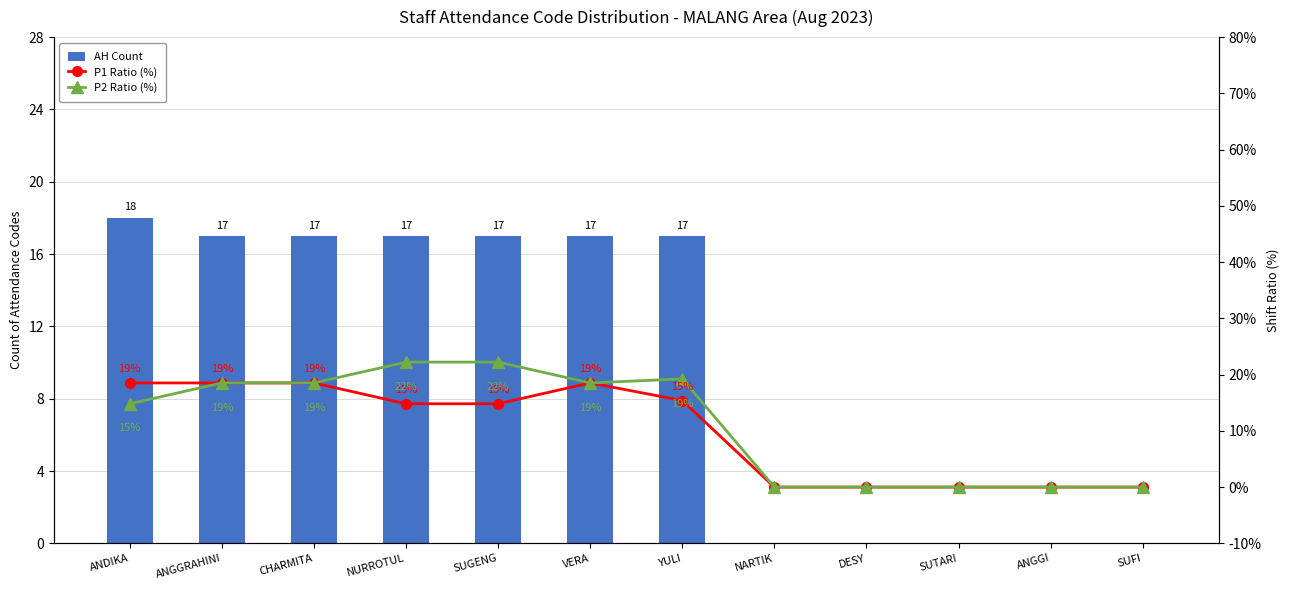

At ANDIKA, list the series in order from smallest to largest.

P2 Ratio (%), AH Count, P1 Ratio (%)